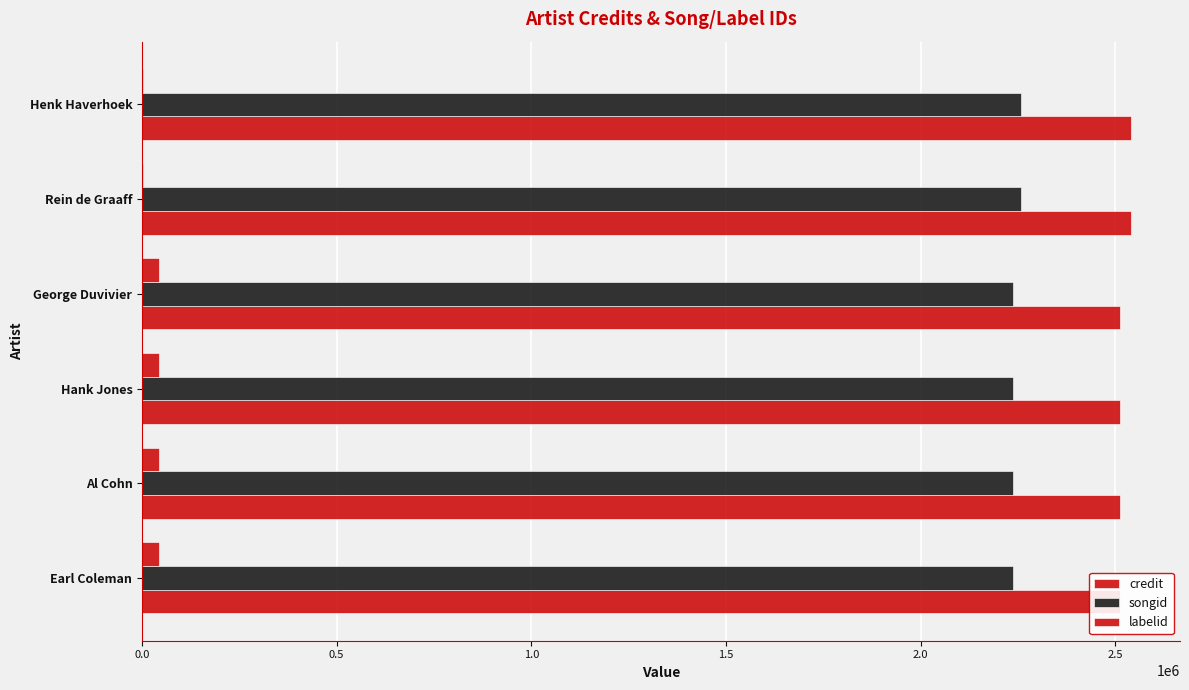

Reading left to right, list all the values displayed in this chart.

credit: 2511411	2511411	2511411	2511411	2539162	2539162
songid: 2238016	2238016	2238016	2238016	2258432	2258432
labelid: 43572	43572	43572	43572	2667	2667